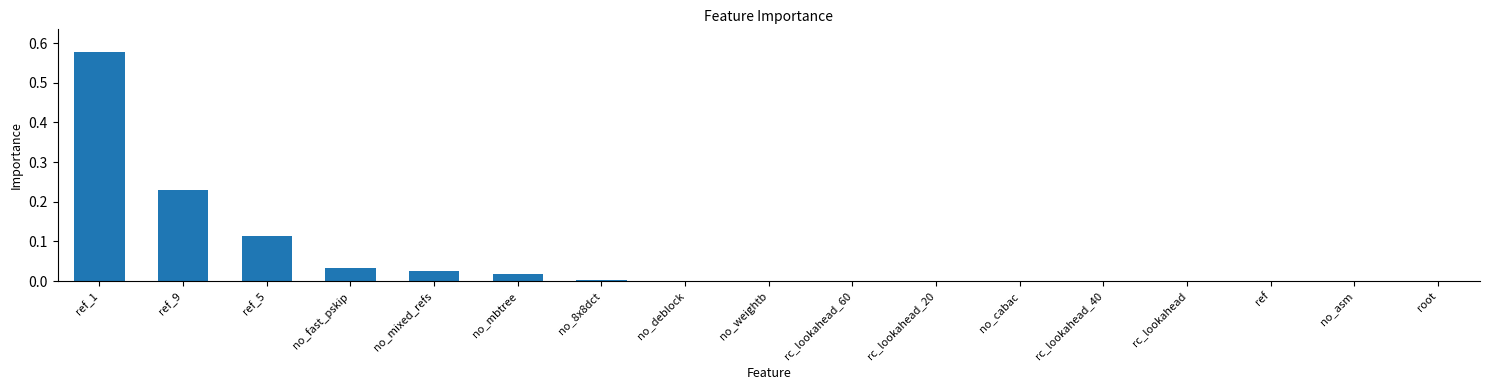

Between ref_5 and ref_1, which is larger?

ref_1